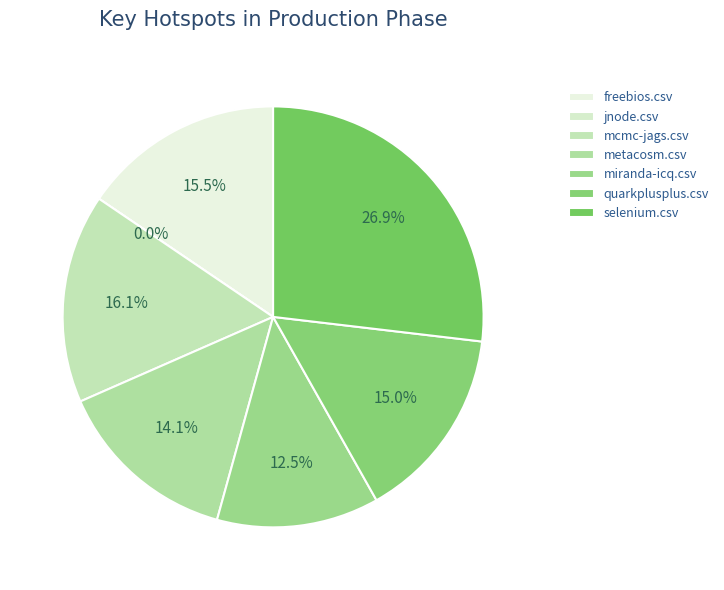

What percentage is the selenium.csv slice, to the nearest percent?

27%